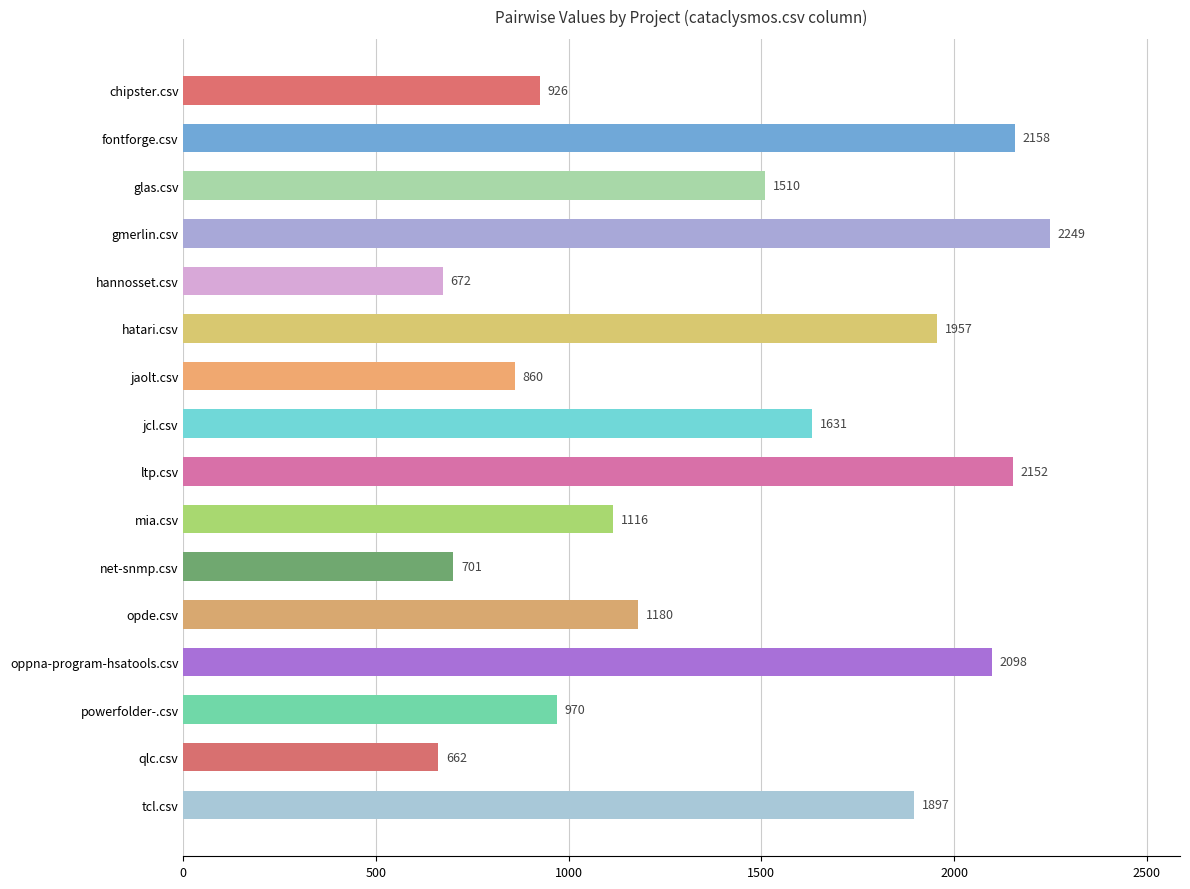

The value at hannosset.csv is 672.5. True or false?

True